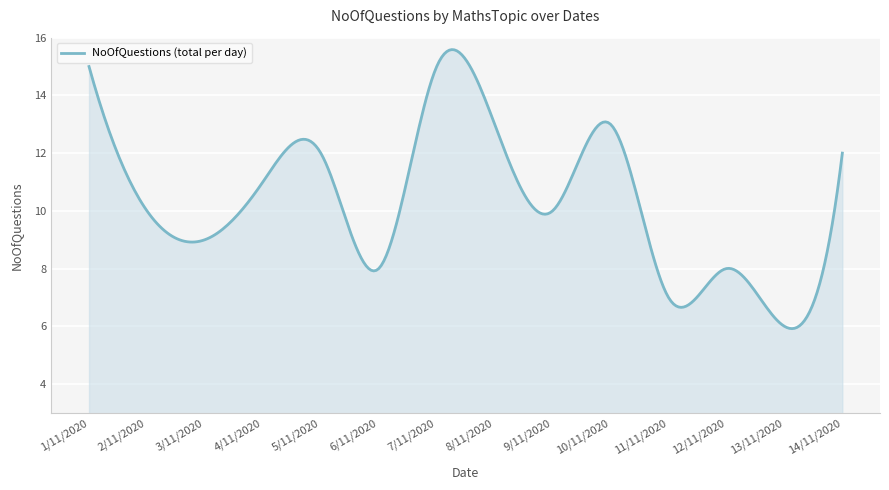

What is the maximum value shown in the chart?

15.6